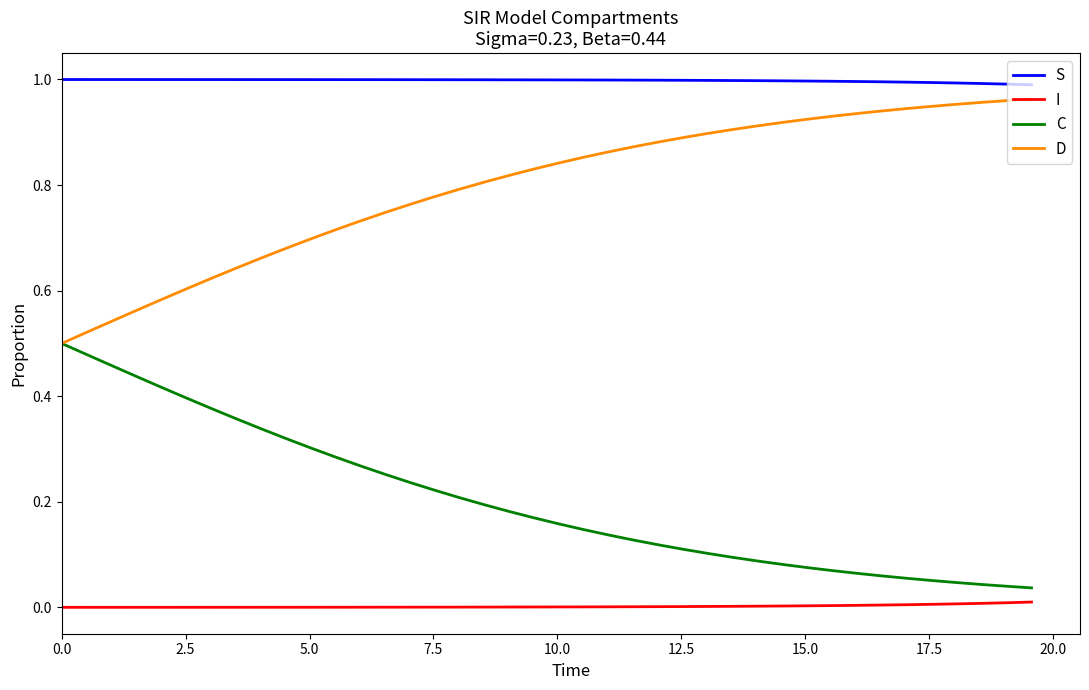

Which series has the largest total across all categories?

S